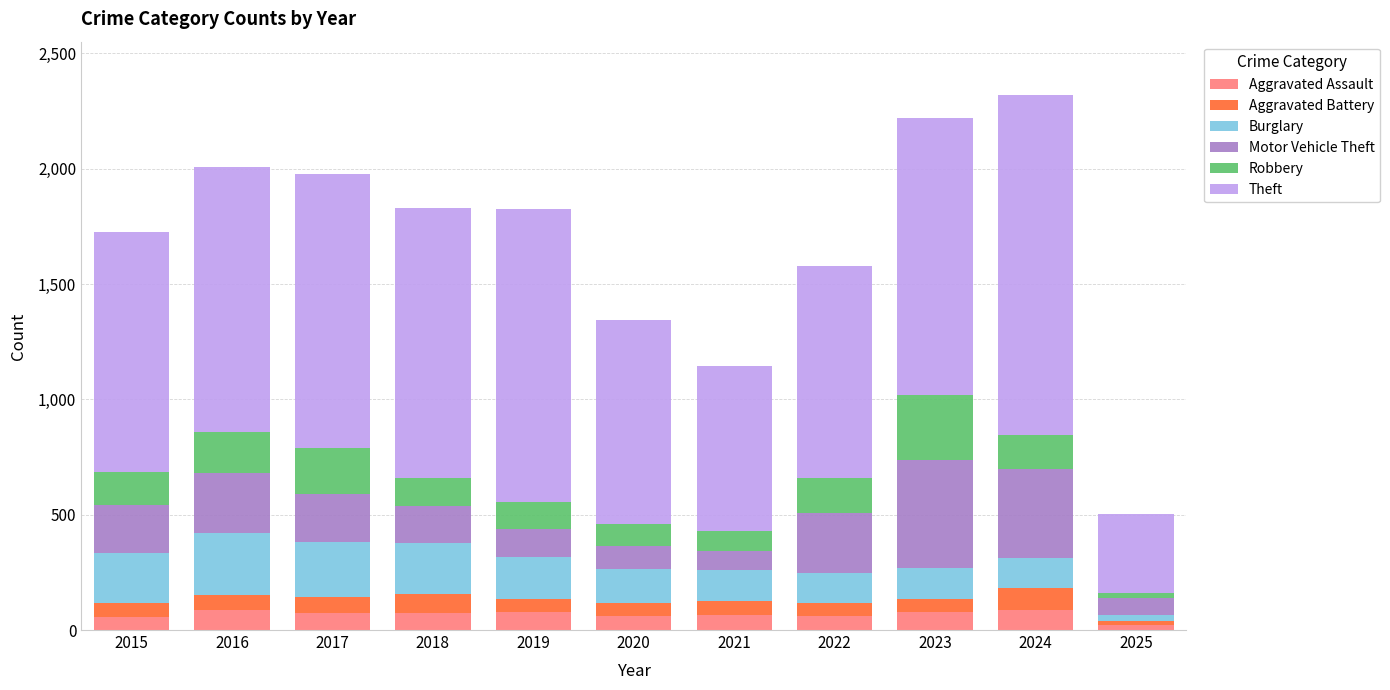

What is the total value across all series at 2017?

1978